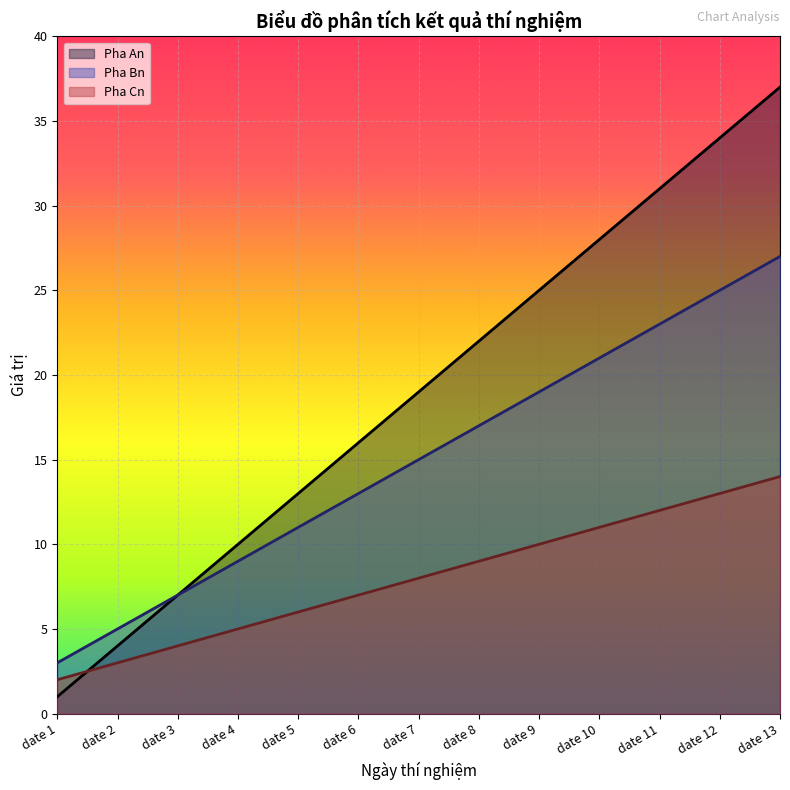

What is the sum of the Pha Bn values at date 10 and date 9?

40